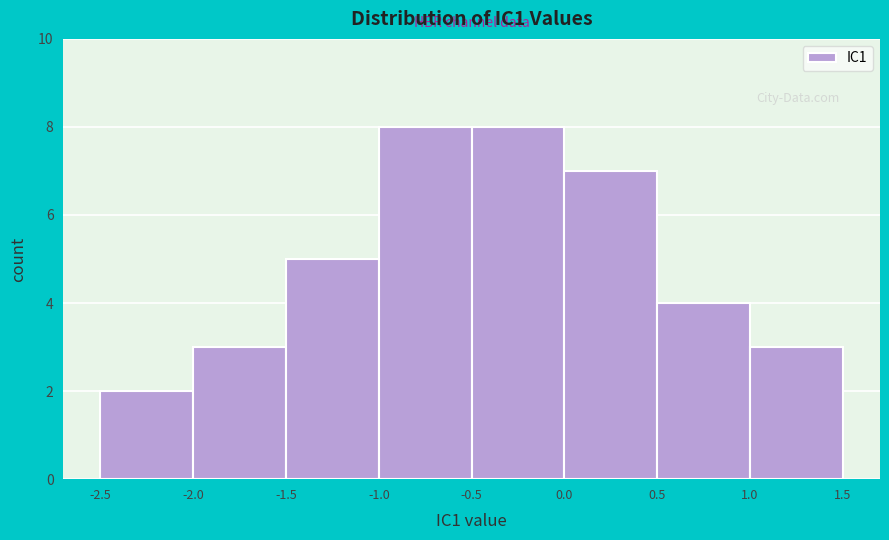

What is the height of the bar covering -0.5 to 0.0 on the x-axis? The values are not printed on the chart, so give them approximately, as read against the axis.

8